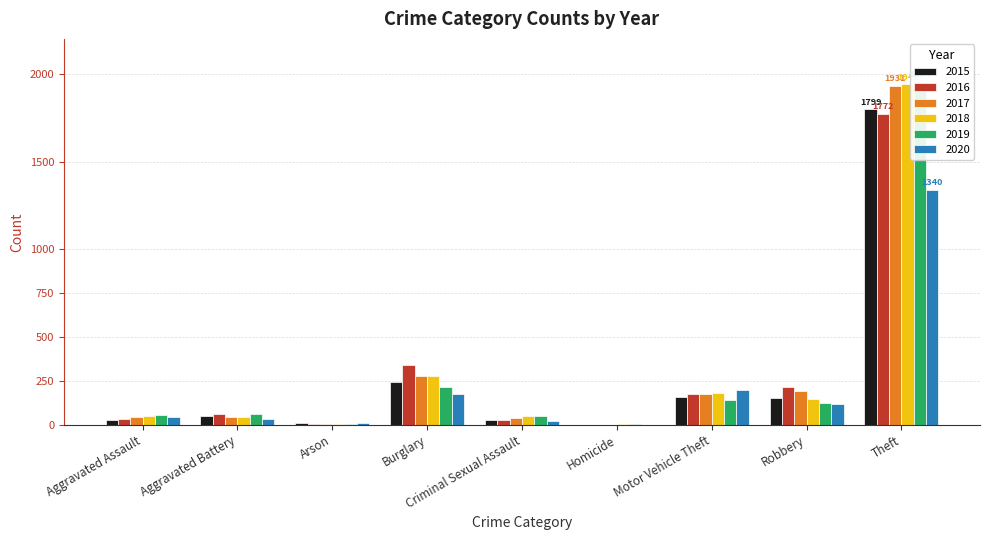

The value of 2018 at Robbery is 238. True or false?

False